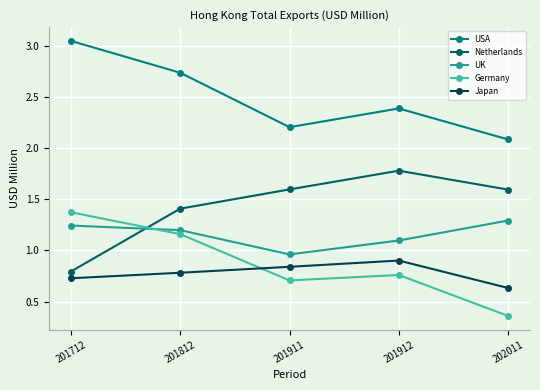

In Germany, how many points are higher than both neighbors (excluding endpoints)?

1